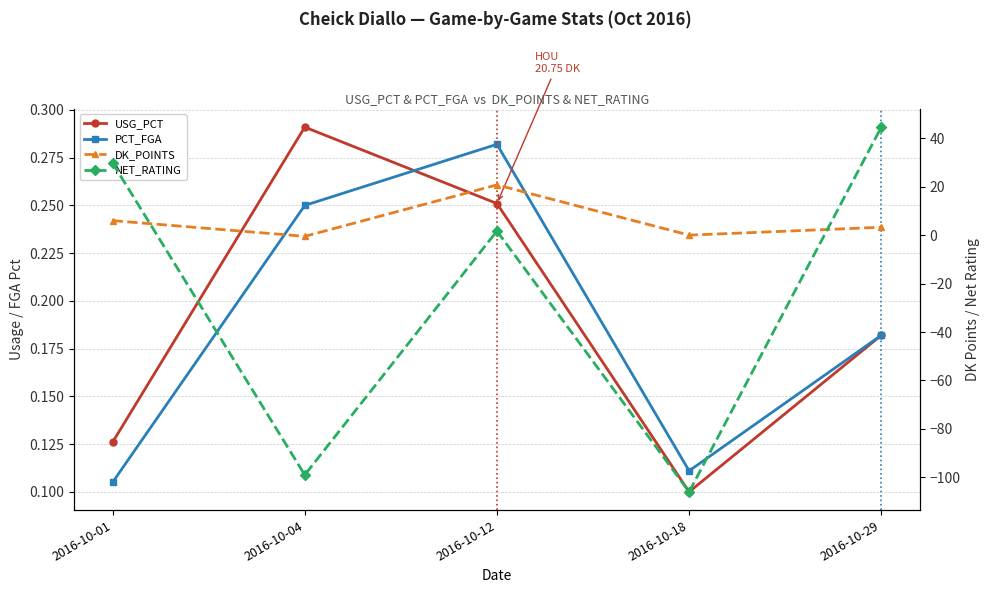

Which has a higher value, 2016-10-18 or 2016-10-29?

2016-10-29